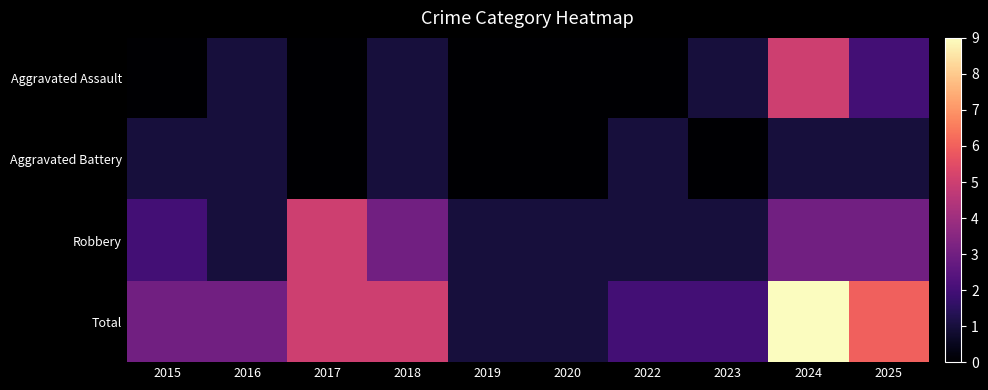

What is the greatest value displayed?

9